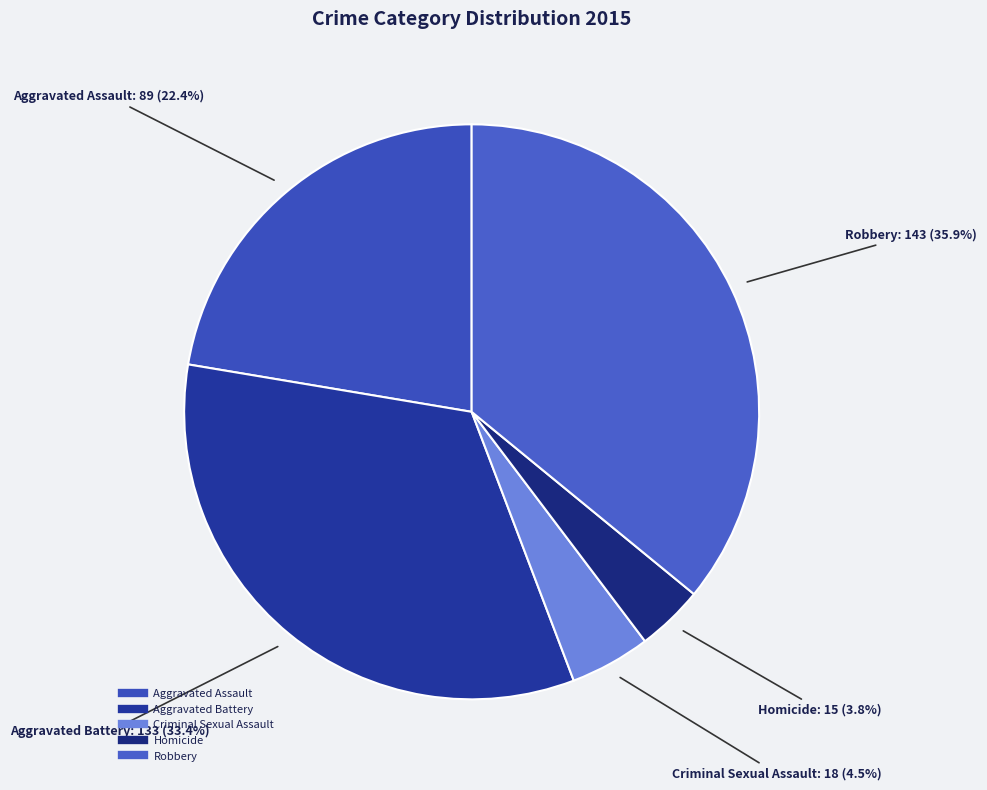

Which category has the smallest portion of the pie?

Homicide